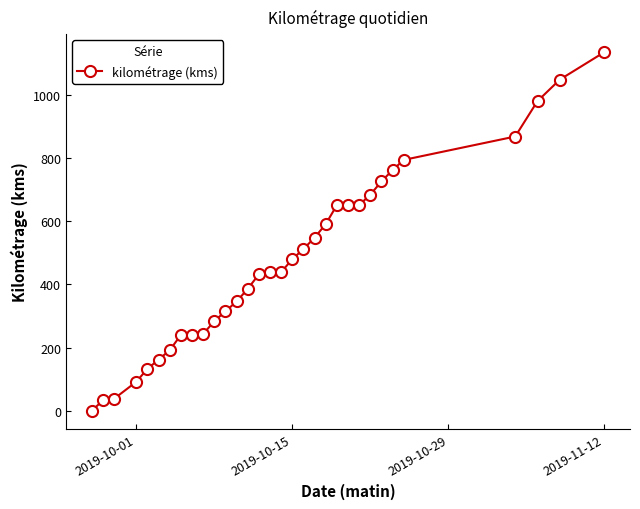

What is the maximum value shown in the chart?

1135